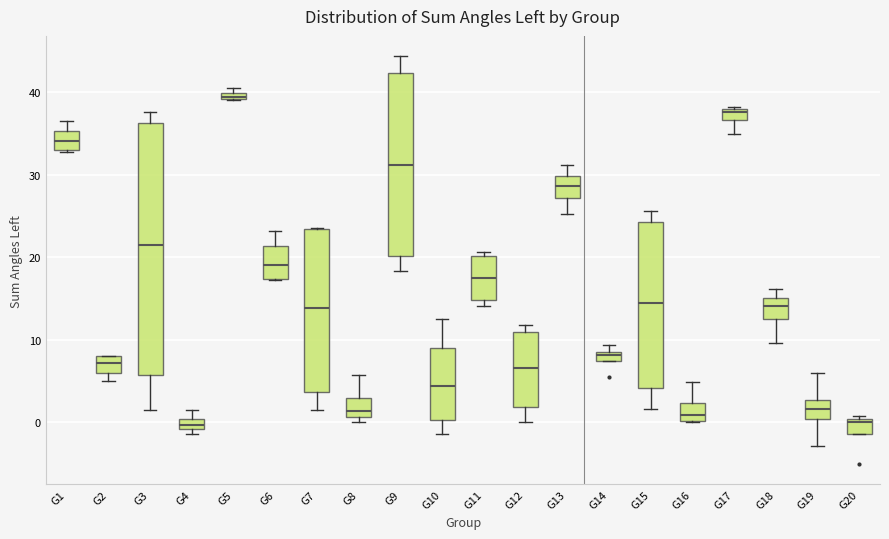

Which box is the tallest, from its lower edge to its upper edge?

G3